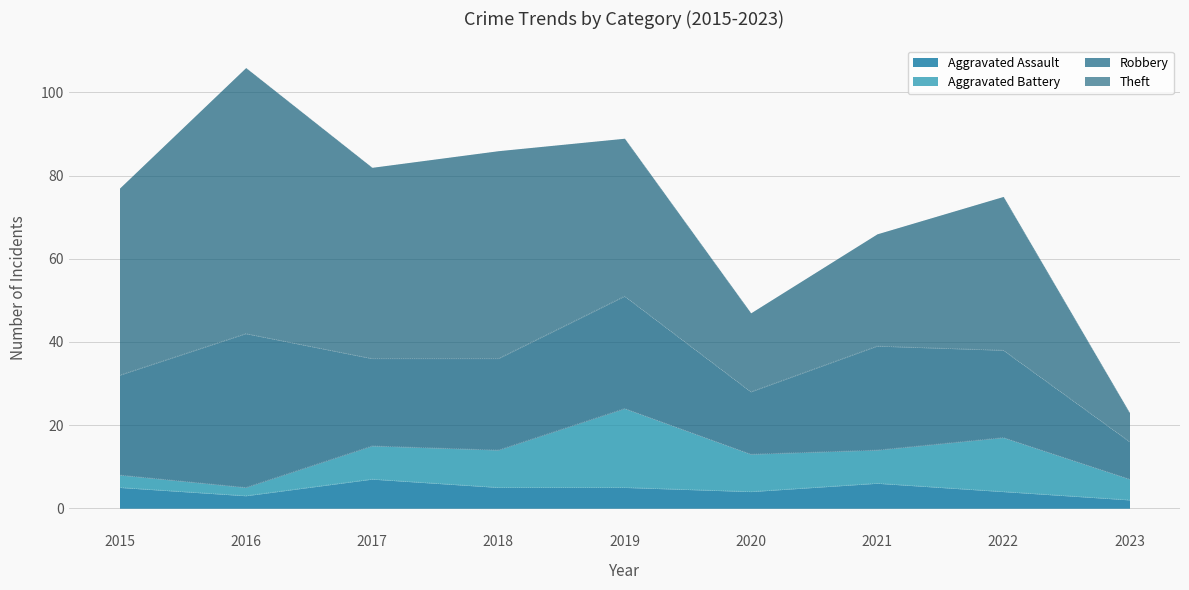

Where is the first local maximum for Aggravated Assault?

2017